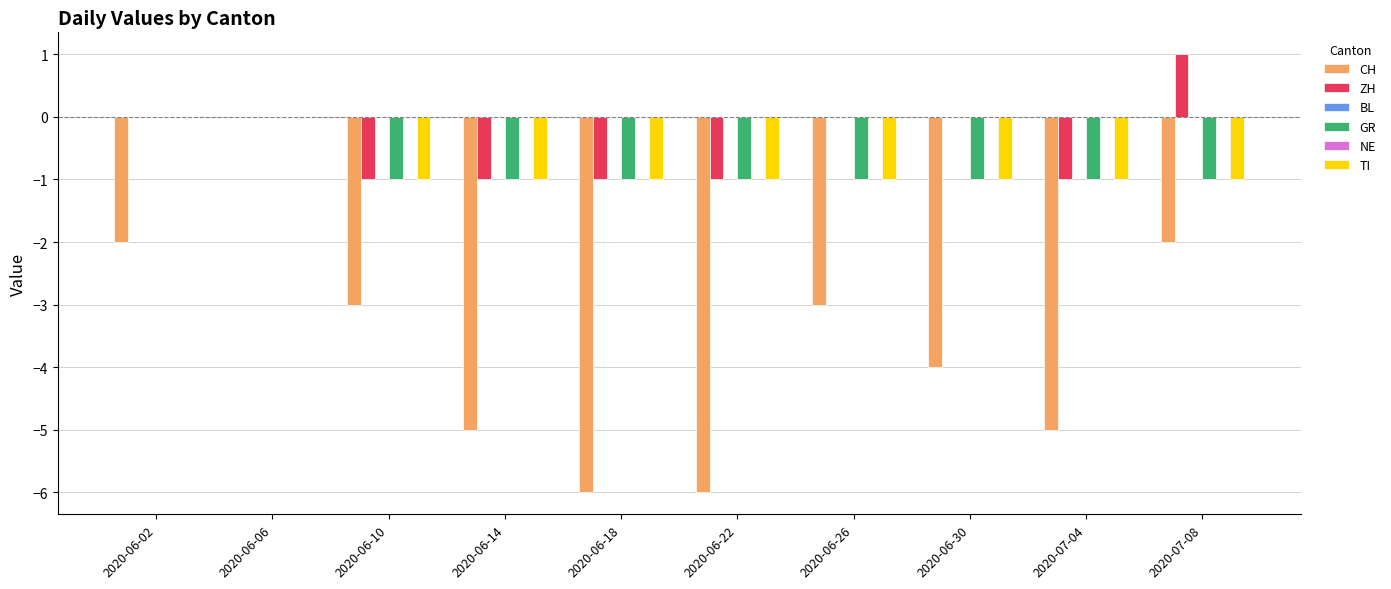

At which category is the sum across all series the highest?

2020-06-06